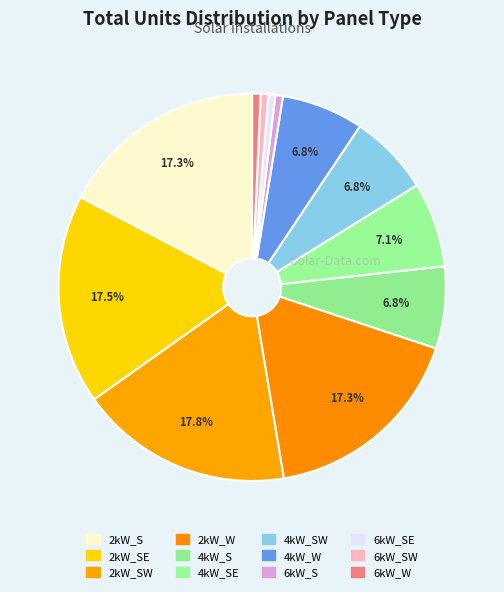

How many slices are in this pie chart?

12